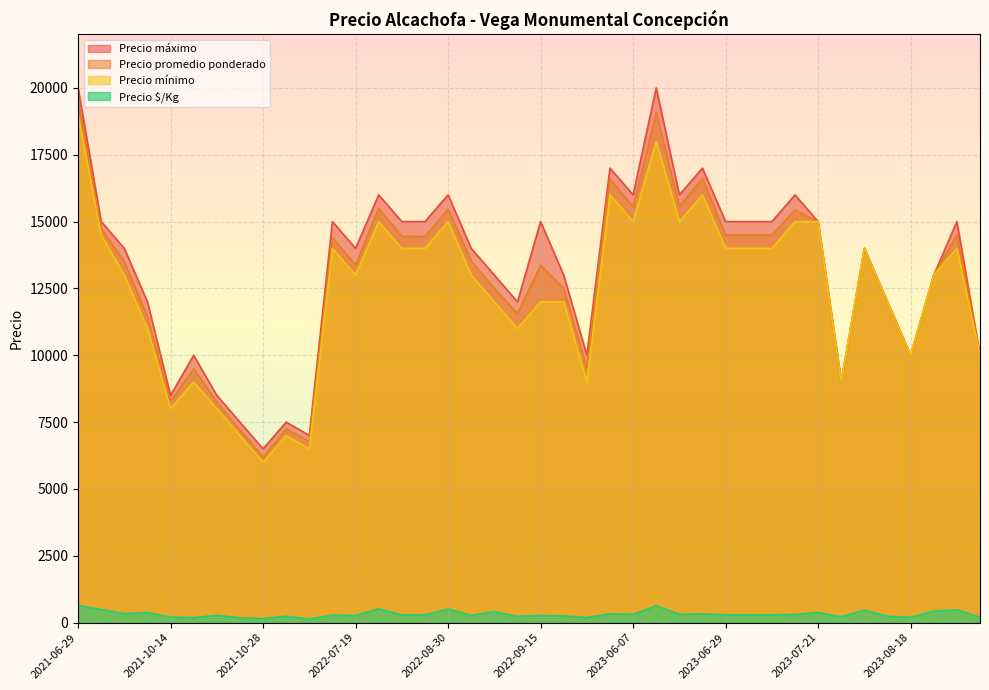

True or false: Precio máximo and Precio $/Kg intersect in this chart.

False